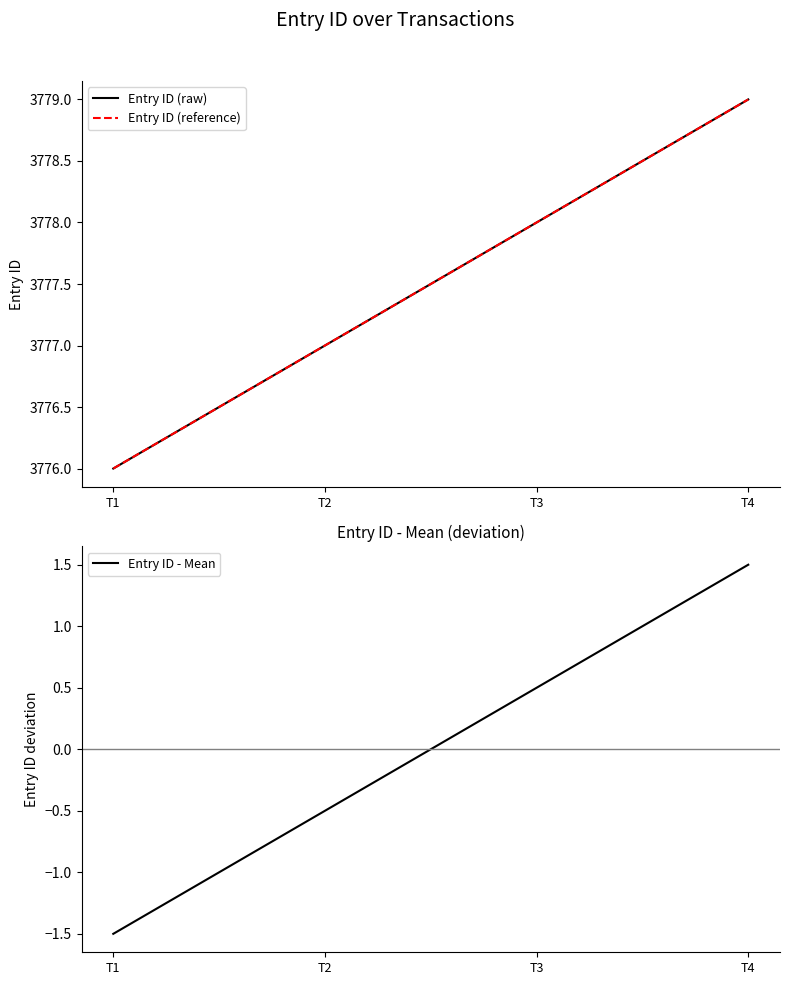

What are all the series names shown in the legend?

Entry ID (raw), Entry ID (reference), Entry ID - Mean